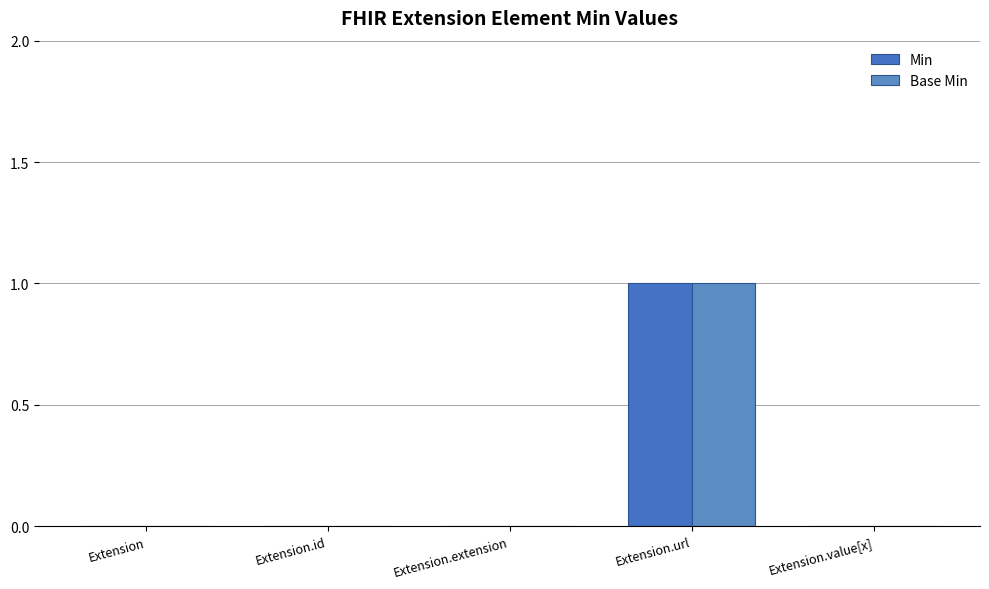

Is it true that Base Min equals -1 at Extension.value[x]?

False